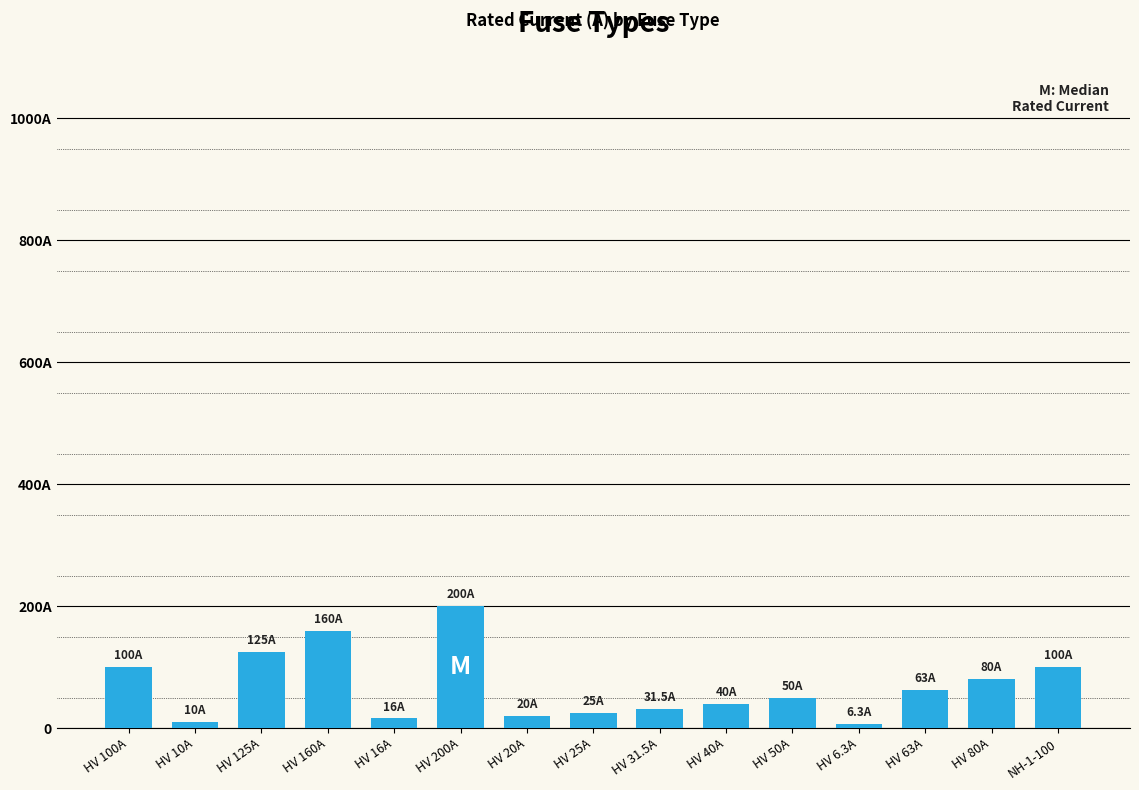

Are the bars horizontal?

No